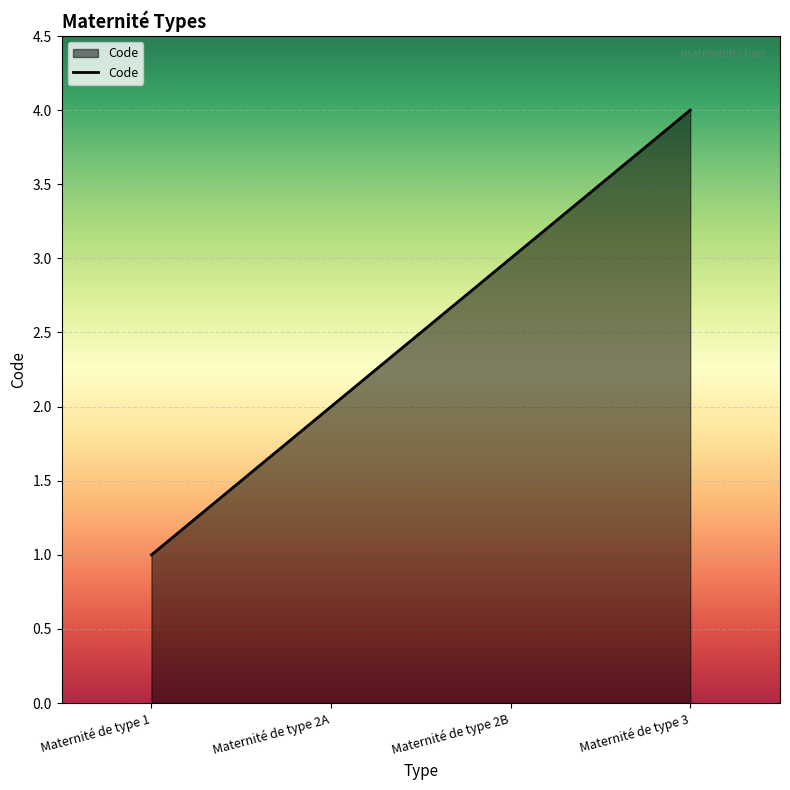

What position from the left is Maternité de type 2B?

3